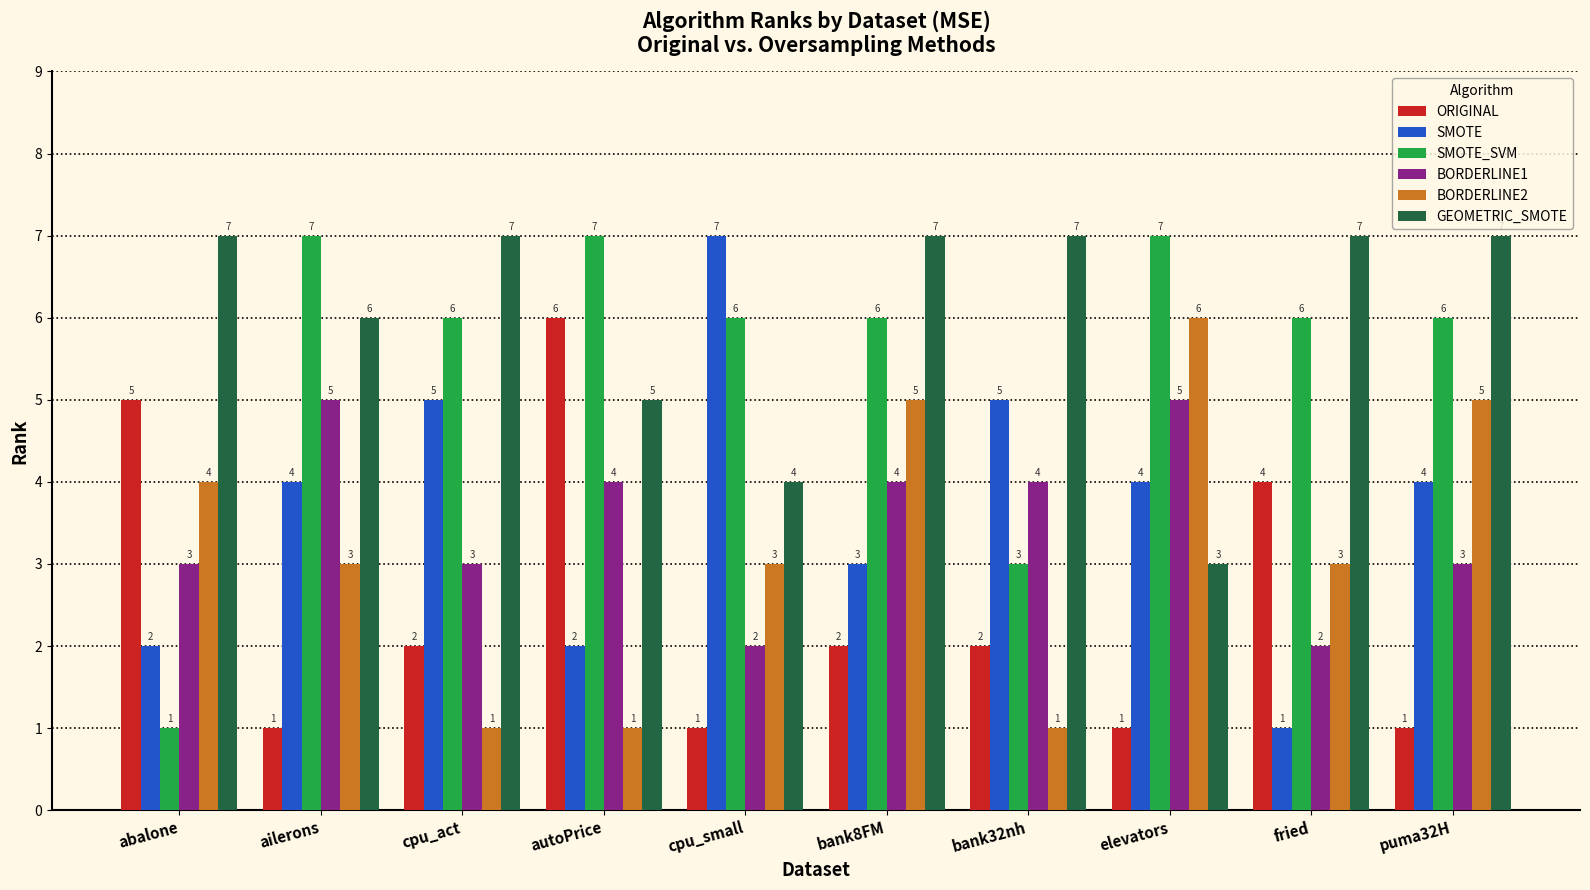

How many distinct data groups are displayed?

6